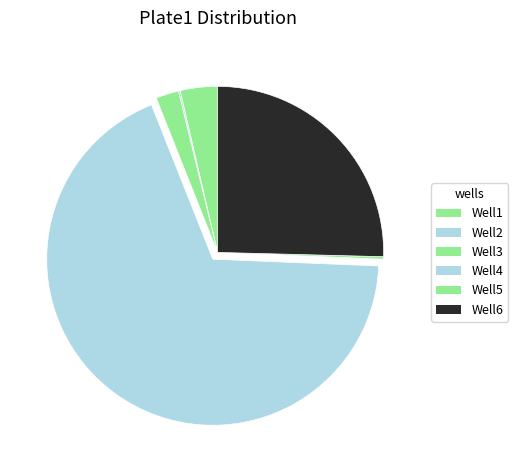

Between Well5 and Well1, which is larger?

Well1